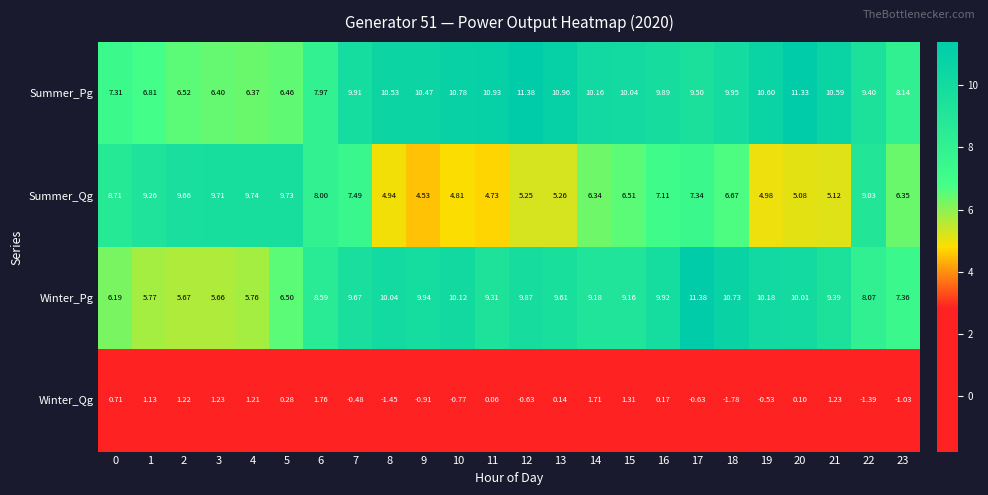

Which series has the widest spread of values?

Winter_Pg